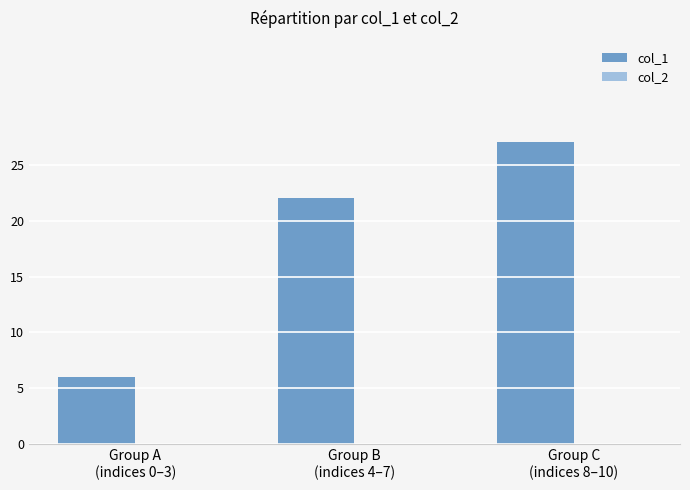

How many distinct data groups are displayed?

1